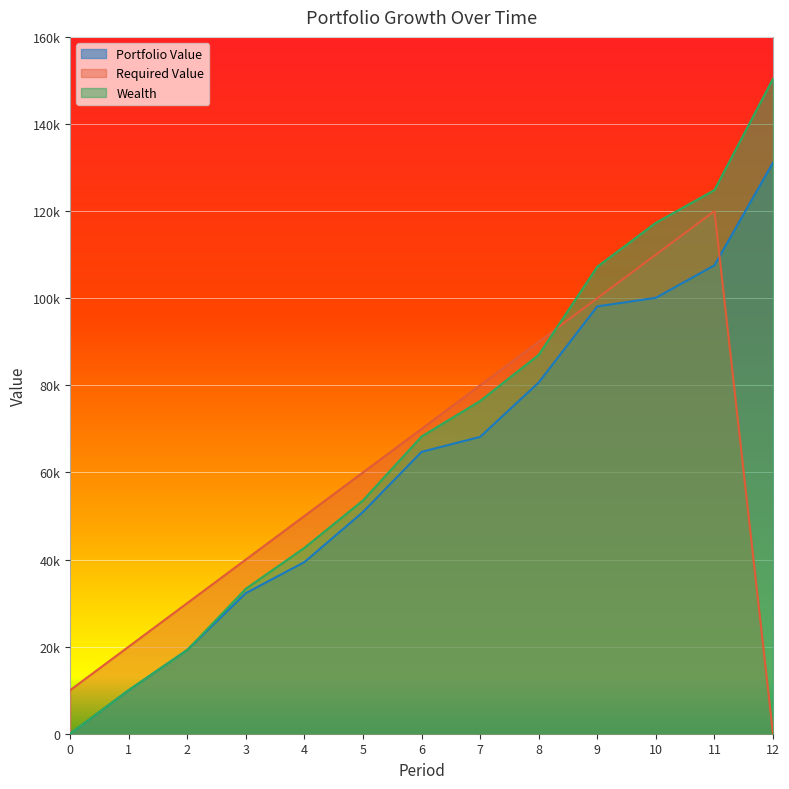

Reading left to right, transcribe all the data shown in this chart.

Portfolio Value: 0.0	10003.2	19259.8	32292.0	39416.5	50926.1	64720.0	68161.8	80648.4	98123.9	100094.0	107550.8	131138.1
Required Value: 10000.0	20000.0	30000.0	40000.0	50000.0	60000.0	70000.0	80000.0	90000.0	100000.0	110000.0	120000.0	0.0
Wealth: 0.0	10003.2	19222.9	33296.2	42681.8	53565.4	68248.9	76389.5	86990.4	107222.4	117308.9	124820.0	150377.4